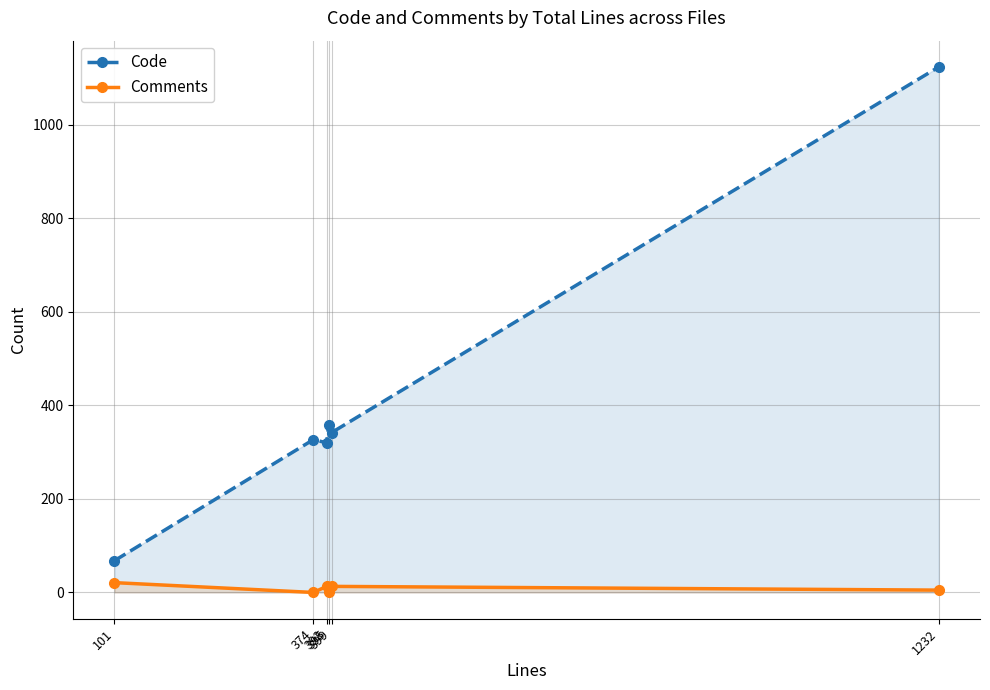

What is the average value of the Comments series?

9